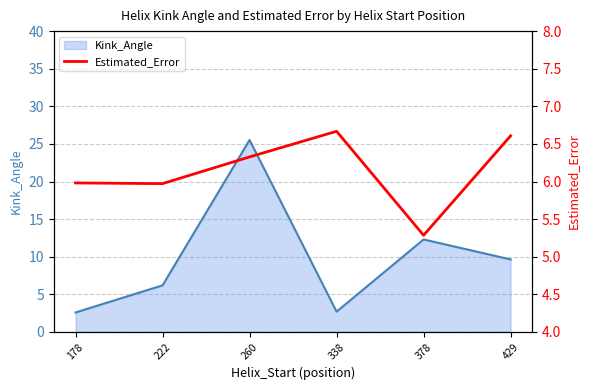

What is the lowest value of the Kink_Angle series?

2.6